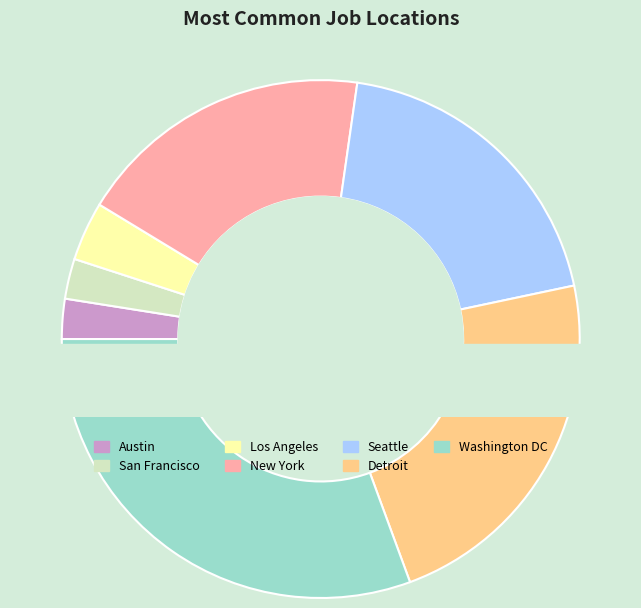

What is the total percentage of Washington DC and Austin?

33.1%